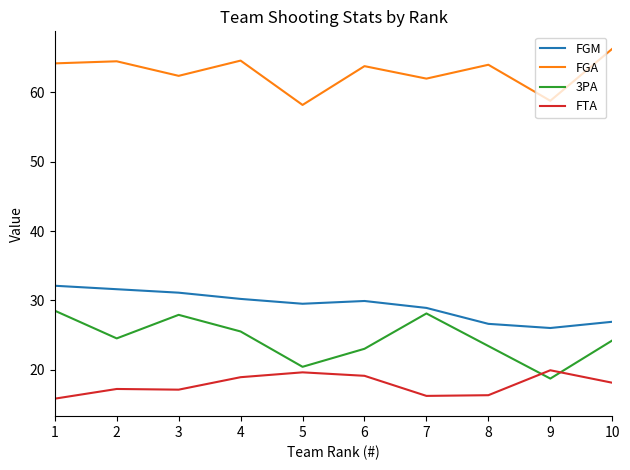

Which series changed the most between 1 and 5?

3PA